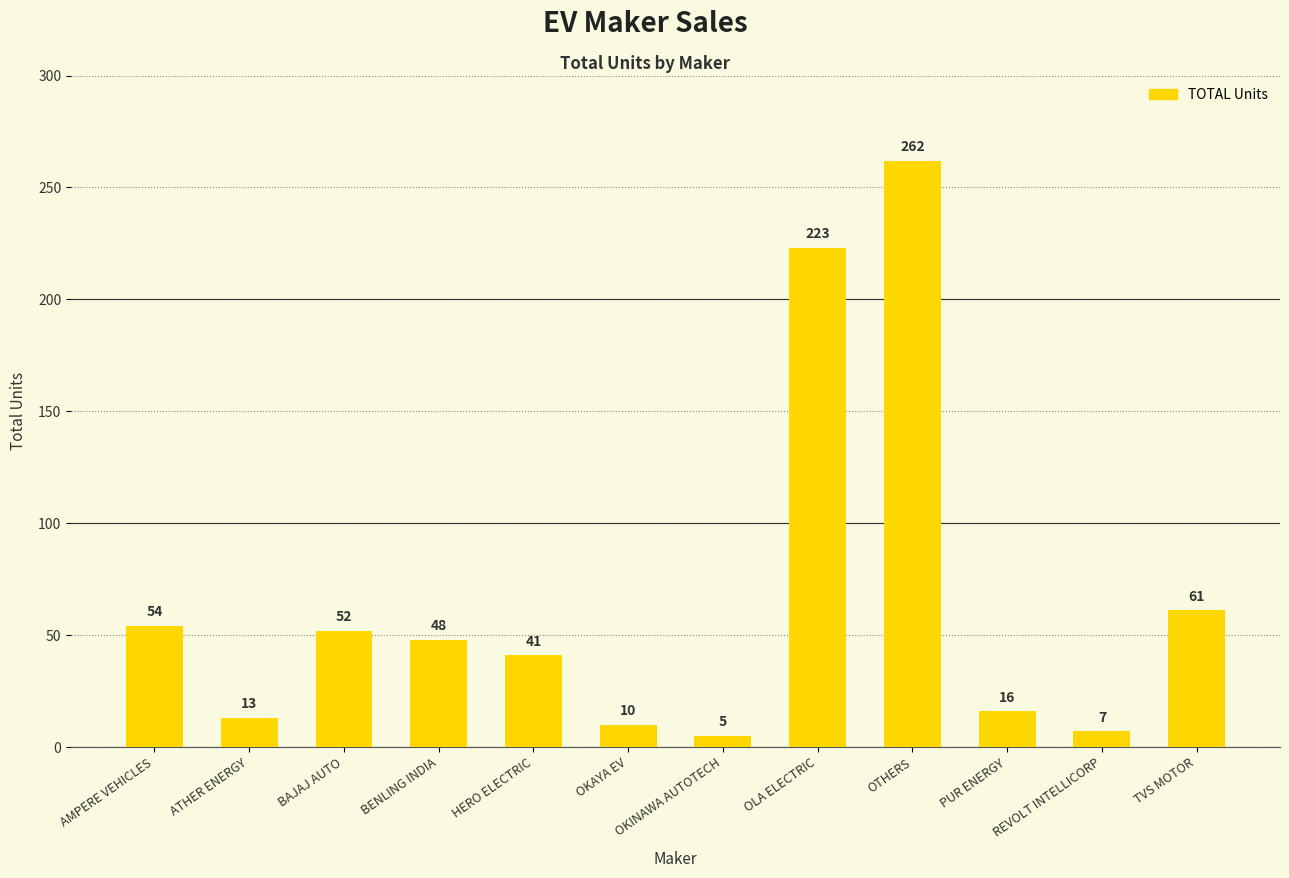

Is it true that the value at OTHERS is 262?

True